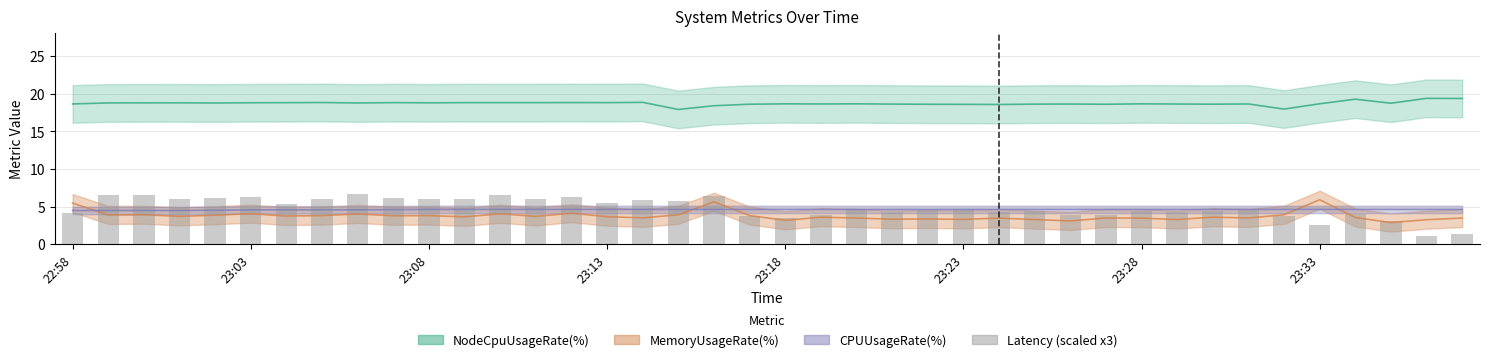

Reading left to right, extract all data points from this chart.

4.1	6.6	6.6	6.0	6.1	6.3	5.3	6.1	6.6	6.2	6.0	6.0	6.5	6.0	6.3	5.5	5.9	5.8	6.4	3.8	3.5	3.8	4.7	4.3	4.6	4.6	4.3	4.4	3.9	3.9	4.4	4.3	4.4	4.5	3.7	2.5	4.1	3.0	1.1	1.4